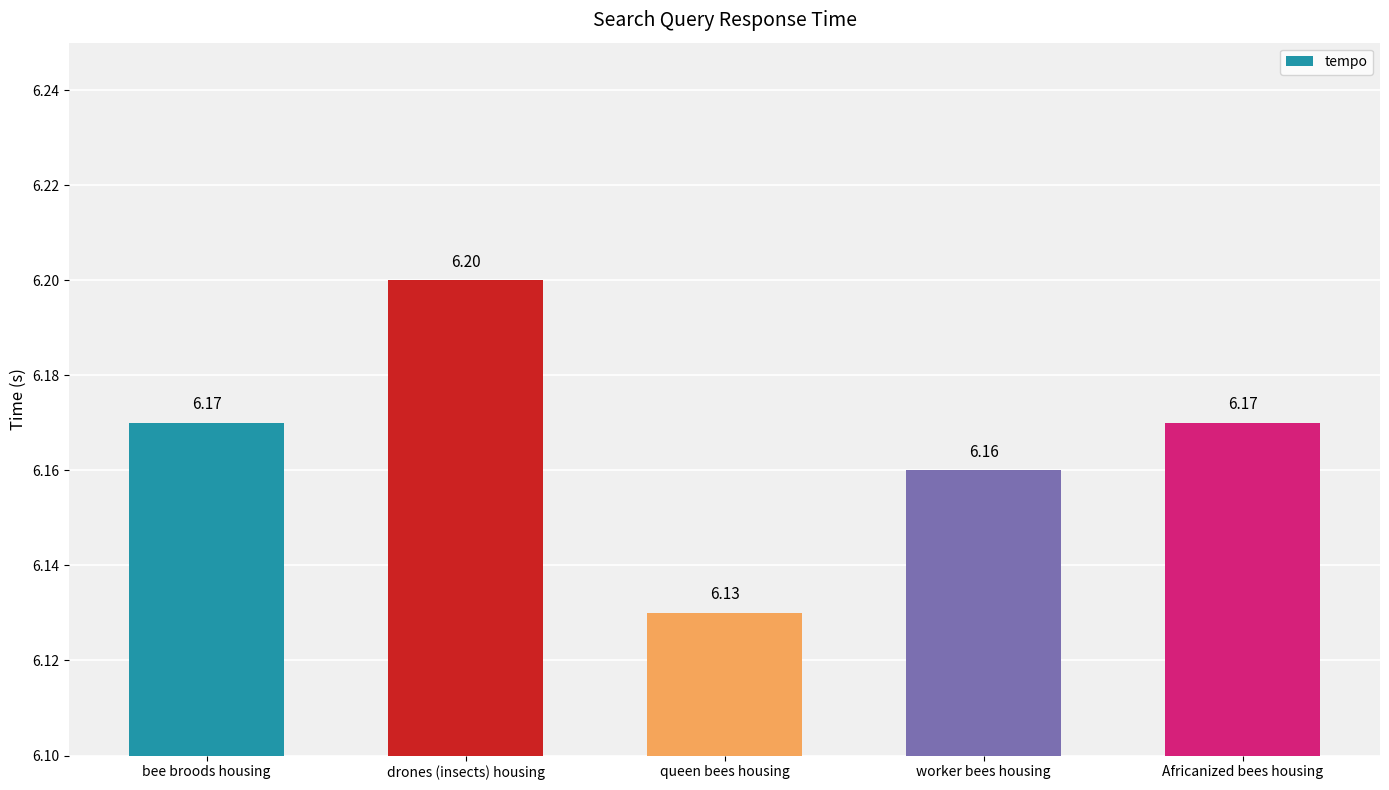

What is the sum of the values at worker bees housing and drones (insects) housing?

12.4